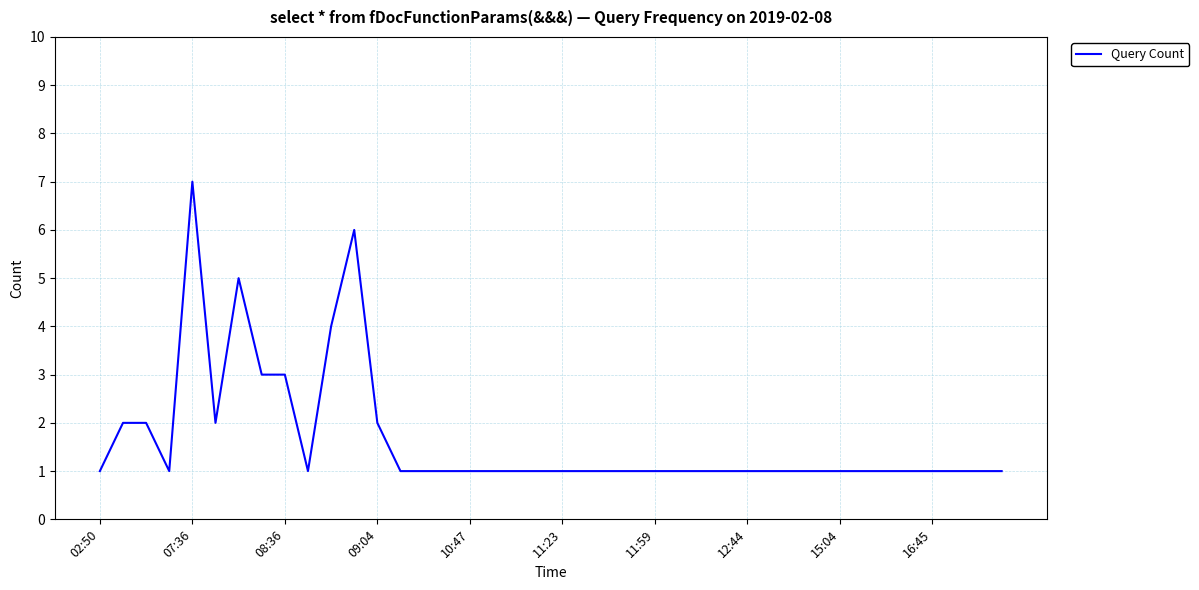

What is the maximum value shown in the chart?

7